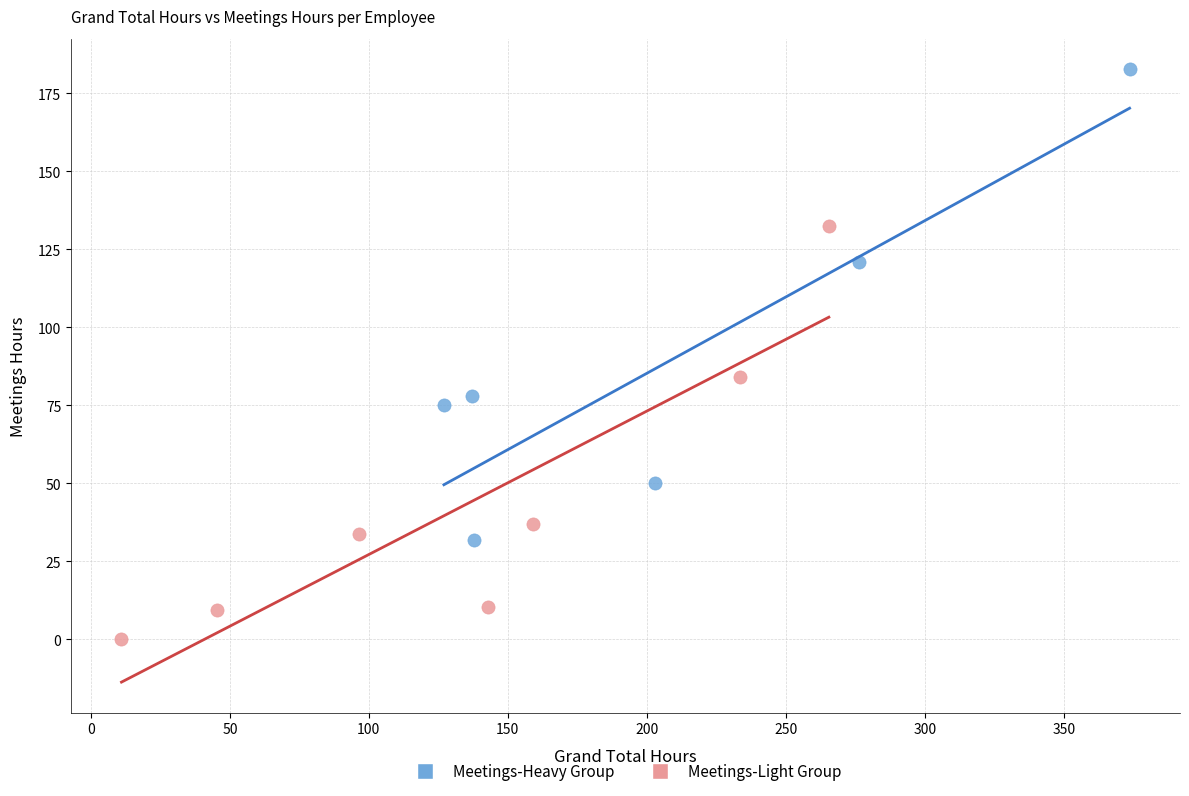

Which series contains the highest Y value?

Meetings-Heavy Group